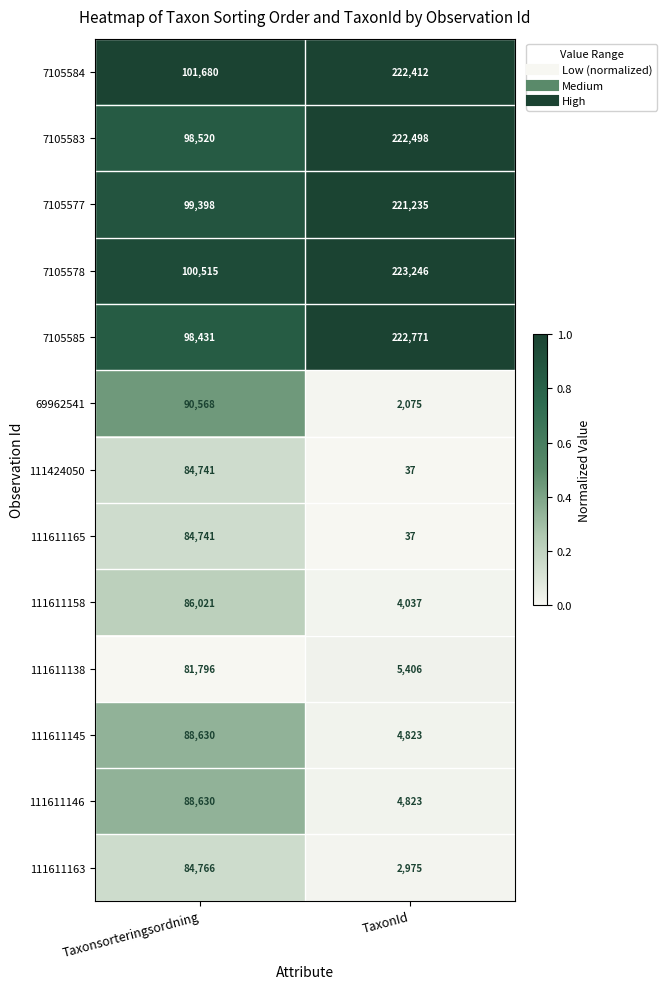

Which series has the largest total across all categories?

7105584